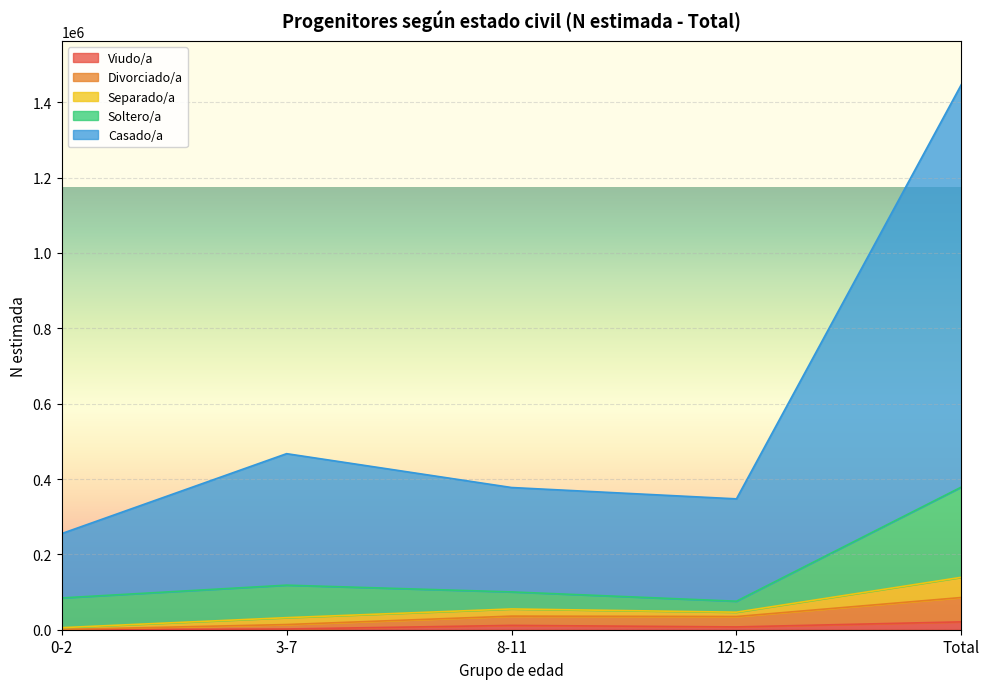

What is the difference between the Divorciado/a values at 12-15 and Total?

50452